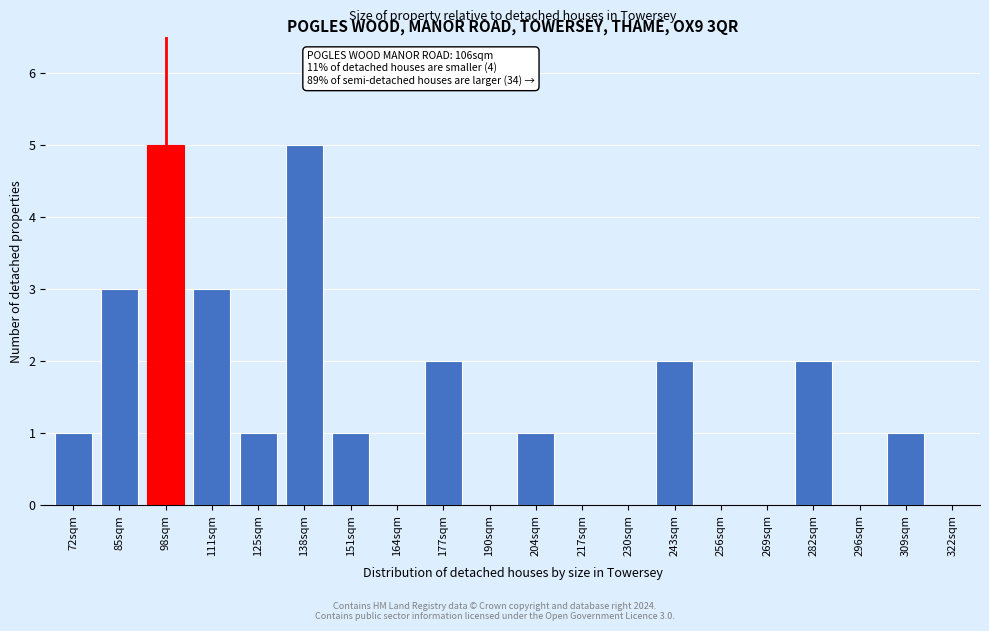

Reading left to right, extract all data points from this chart.

72sqm=1	85sqm=3	98sqm=5	111sqm=3	125sqm=1	138sqm=5	151sqm=1	164sqm=0	177sqm=2	190sqm=0	204sqm=1	217sqm=0	230sqm=0	243sqm=2	256sqm=0	269sqm=0	282sqm=2	296sqm=0	309sqm=1	322sqm=0